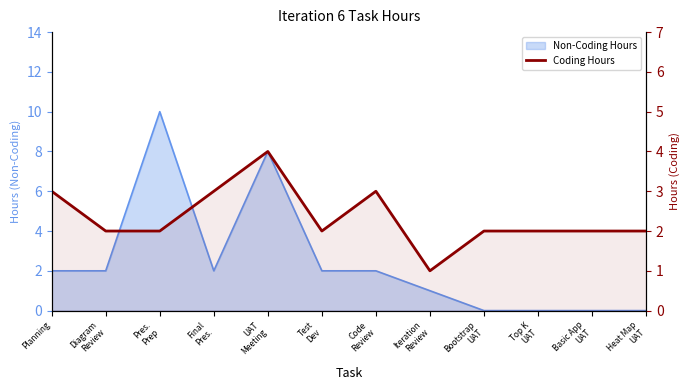

What position from the left is Final
Pres.?

4